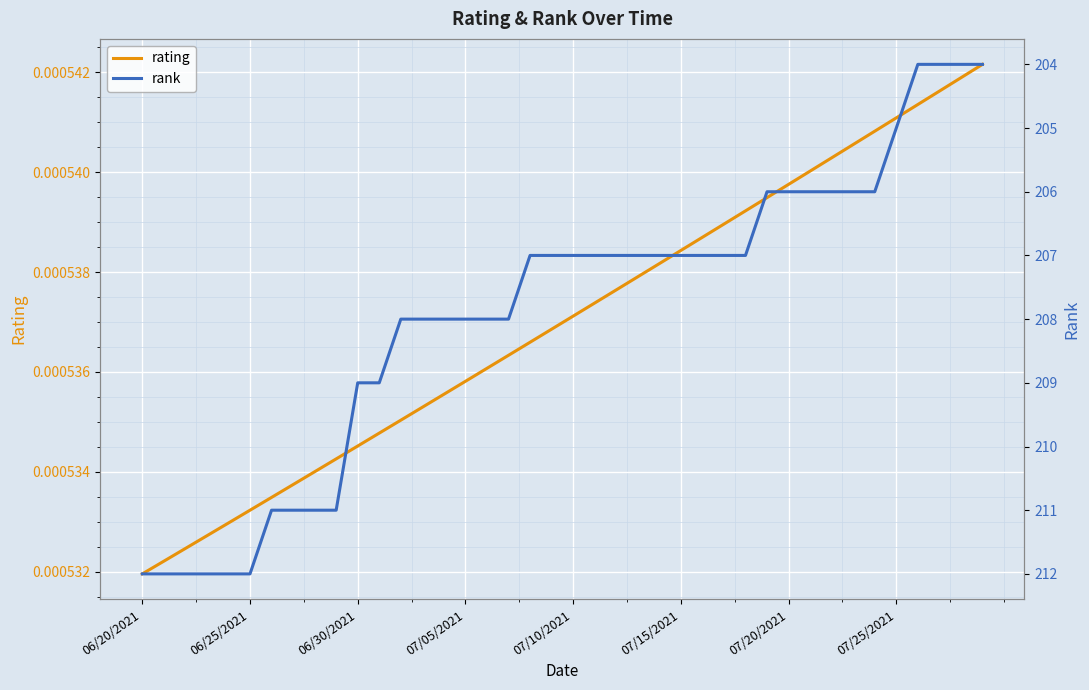

At which label is rating closest to 0?

06/20/2021